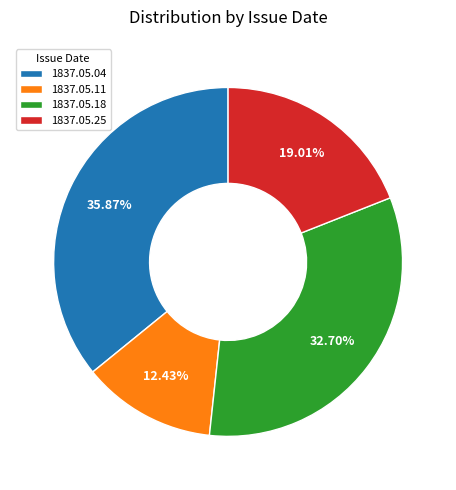

Is it true that 1837.05.18 is 47% of the pie?

False